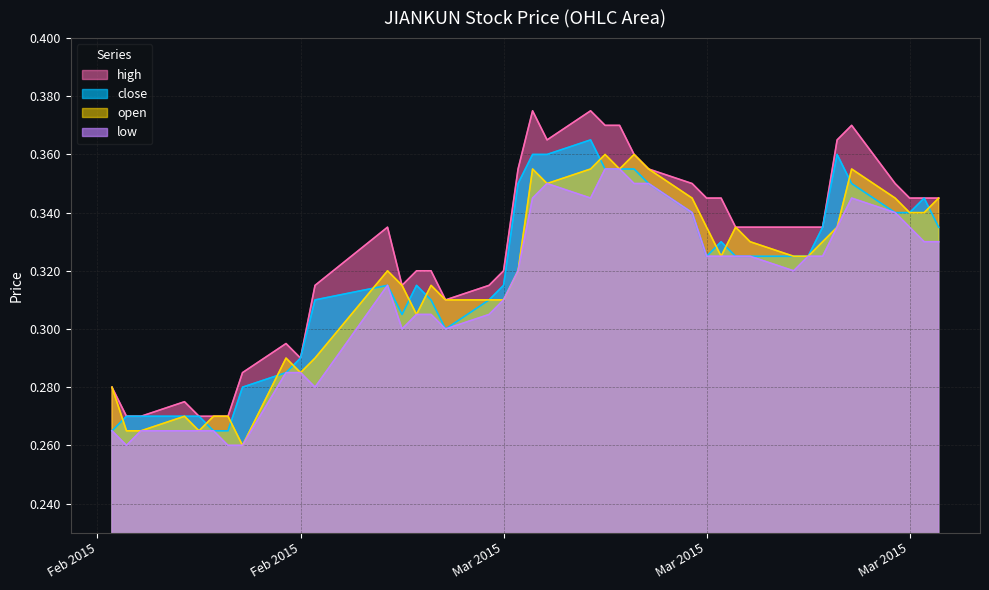

Reading left to right, list all the values displayed in this chart.

close: 0.3	0.3	0.3	0.3	0.3	0.3	0.3	0.3	0.3	0.3	0.3	0.3	0.3	0.3	0.3	0.3	0.3	0.3	0.3	0.4	0.4	0.4	0.4	0.4	0.4	0.3	0.3	0.3	0.3	0.3	0.3	0.3	0.3	0.3	0.4	0.3	0.3	0.3	0.3	0.3
open: 0.3	0.3	0.3	0.3	0.3	0.3	0.3	0.3	0.3	0.3	0.3	0.3	0.3	0.3	0.3	0.3	0.3	0.3	0.3	0.4	0.3	0.4	0.4	0.4	0.4	0.4	0.3	0.3	0.3	0.3	0.3	0.3	0.3	0.3	0.3	0.4	0.3	0.3	0.3	0.3
high: 0.3	0.3	0.3	0.3	0.3	0.3	0.3	0.3	0.3	0.3	0.3	0.3	0.3	0.3	0.3	0.3	0.3	0.3	0.4	0.4	0.4	0.4	0.4	0.4	0.4	0.4	0.3	0.3	0.3	0.3	0.3	0.3	0.3	0.3	0.4	0.4	0.3	0.3	0.3	0.3
low: 0.3	0.3	0.3	0.3	0.3	0.3	0.3	0.3	0.3	0.3	0.3	0.3	0.3	0.3	0.3	0.3	0.3	0.3	0.3	0.3	0.3	0.3	0.4	0.4	0.3	0.3	0.3	0.3	0.3	0.3	0.3	0.3	0.3	0.3	0.3	0.3	0.3	0.3	0.3	0.3